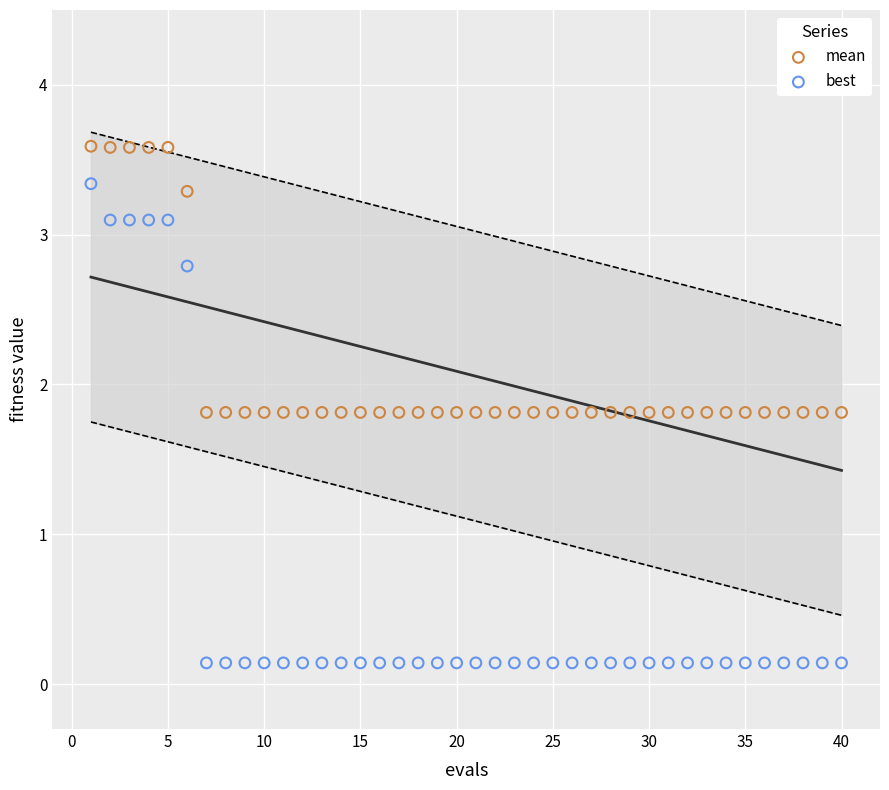

Which series contains the highest Y value?

mean